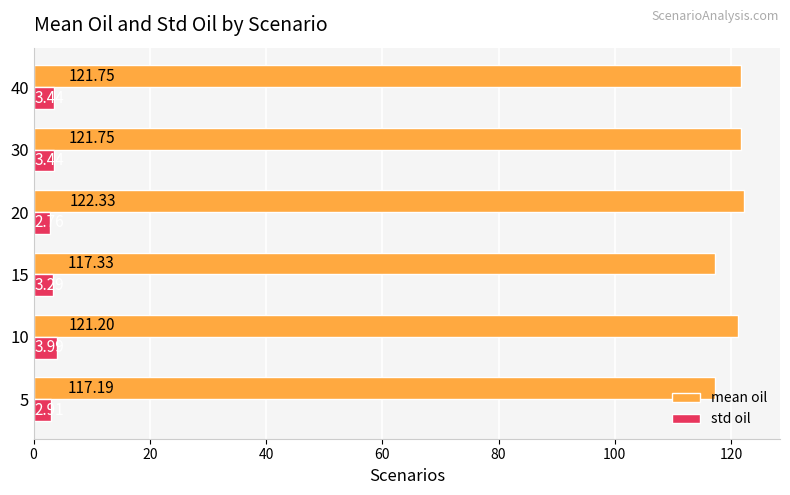

What is the difference between the maximum and minimum values in the std oil series?

1.2